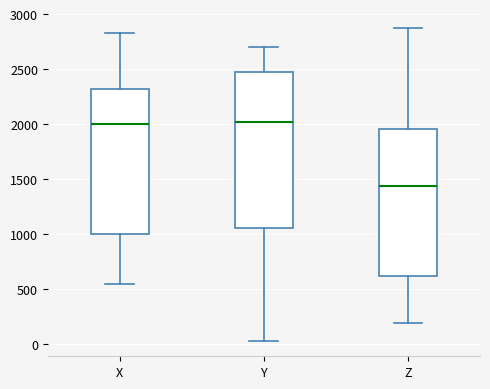

Reading left to right, read every box against the y-axis: the position of its median line, the range the box covers, and the ends of its whiskers. The values are not printed on the chart, so give them approximately, as read against the axis.

X: median 2000, box 1000 to 2300, whiskers 550 to 2850
Y: median 2000, box 1050 to 2450, whiskers 50 to 2700
Z: median 1450, box 600 to 1950, whiskers 200 to 2900